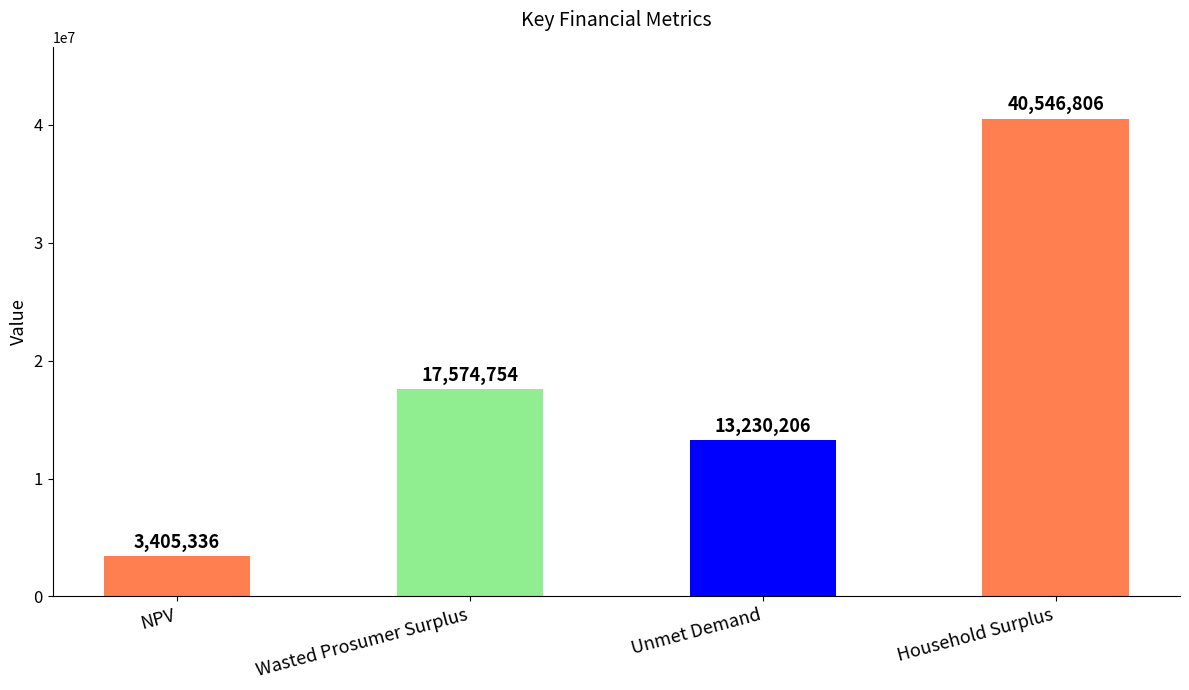

What is the difference between the values at NPV and Wasted Prosumer Surplus?

14169418.6